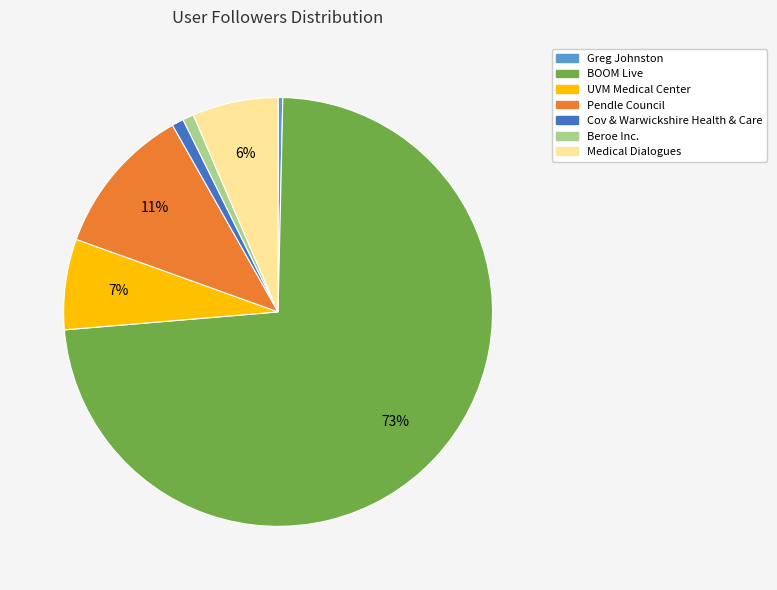

Between Beroe Inc. and Pendle Council, which is larger?

Pendle Council